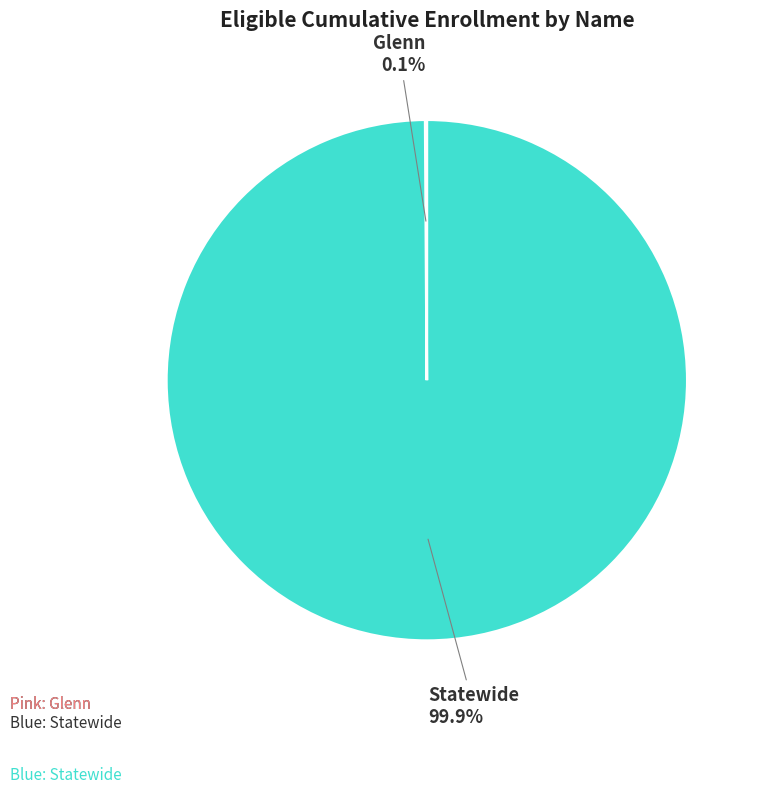

Is there a majority slice in this chart?

Yes